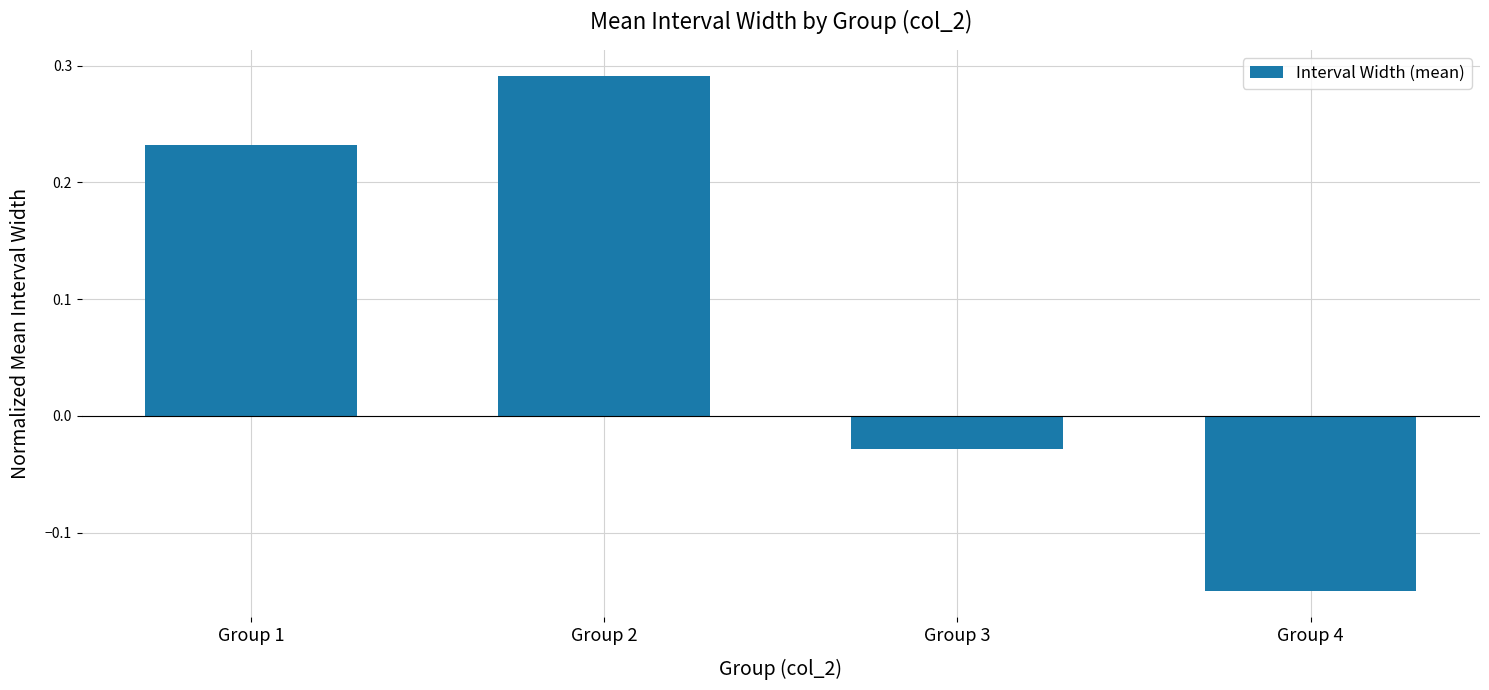

At which category does the chart reach its peak across all series?

Group 2